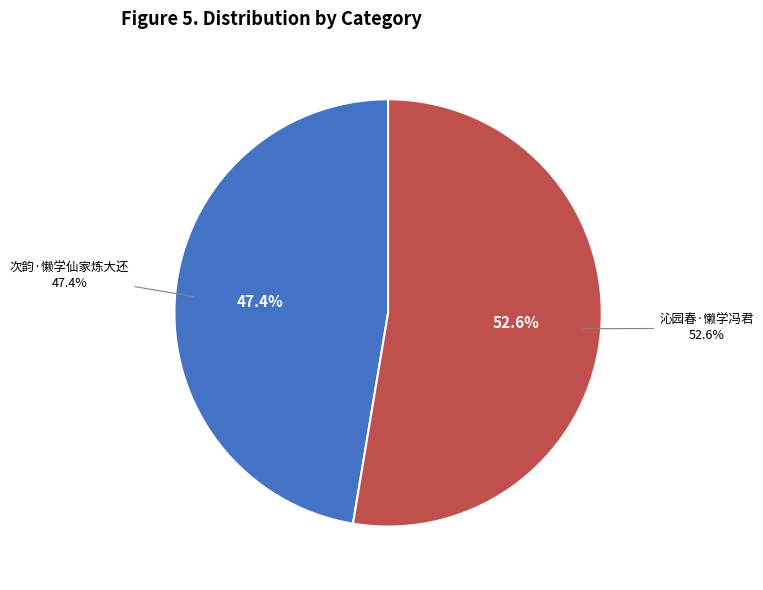

What is the ratio of the value at 次韵·懒学仙家炼大还 to the value at 沁园春·懒学冯君?

0.9